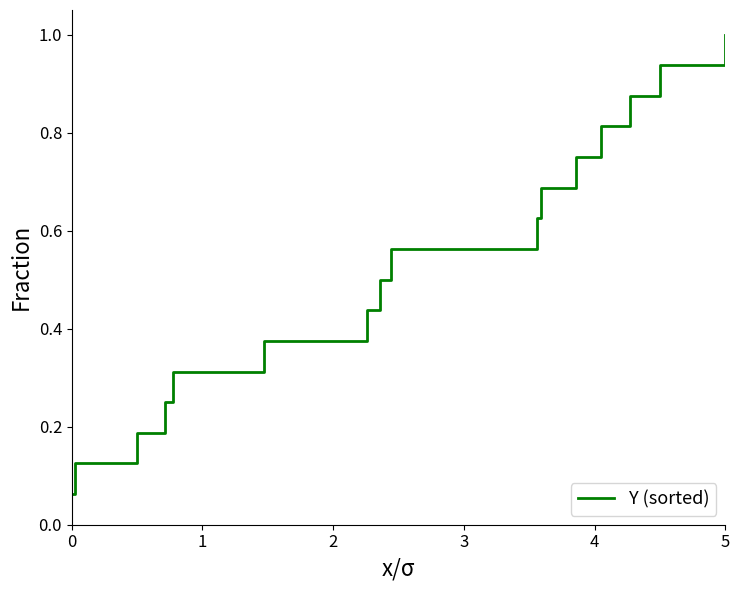

True or false: the data has more than 0 interior local peaks.

False